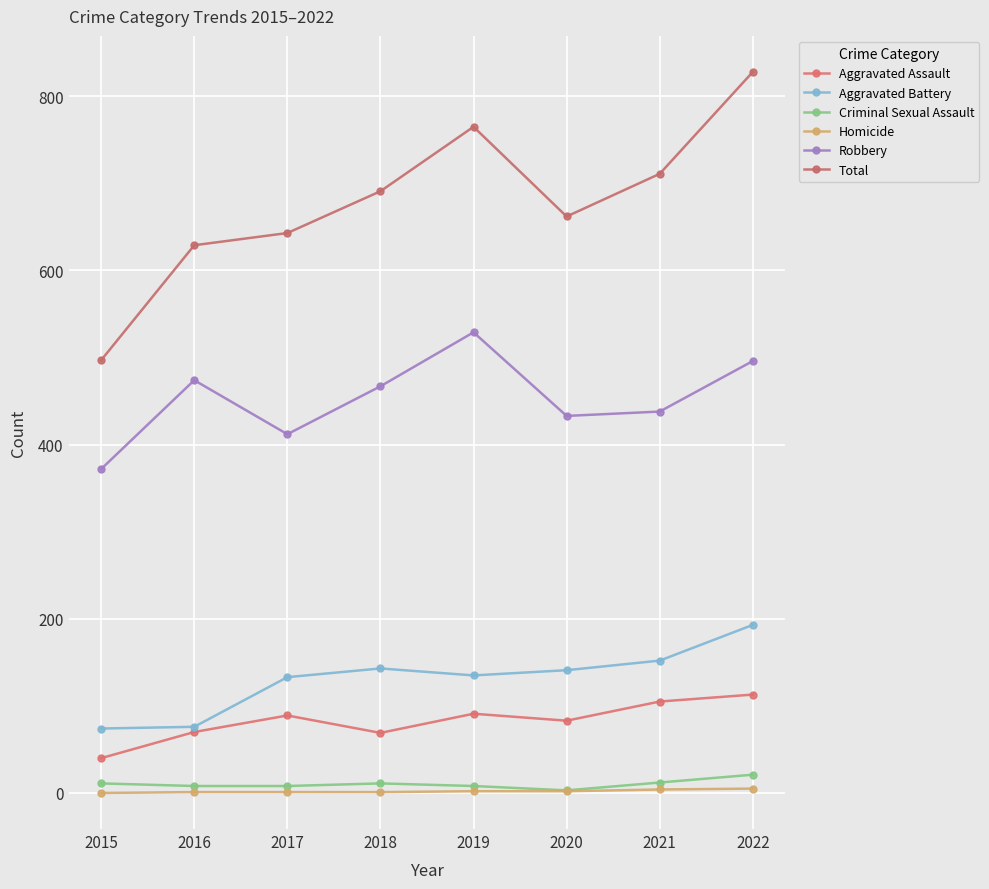

Which series changed the most between 2016 and 2021?

Total